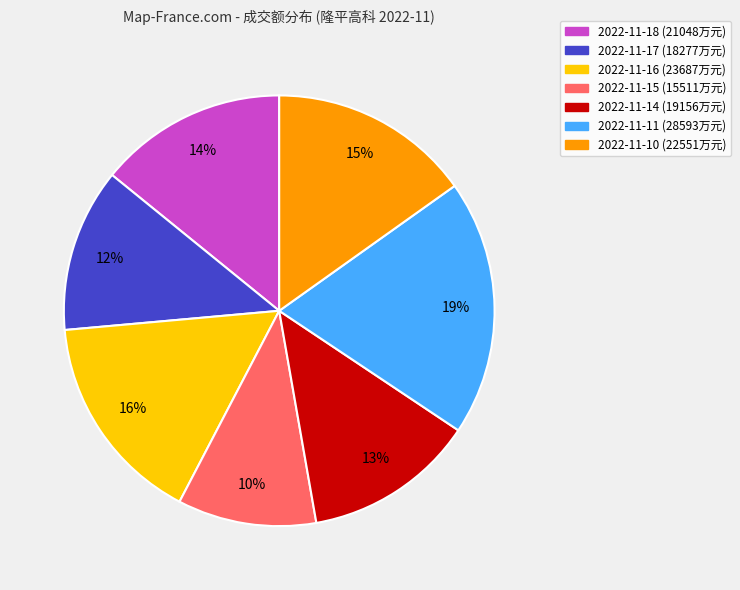

To the nearest percent, what is the average slice percentage?

14%